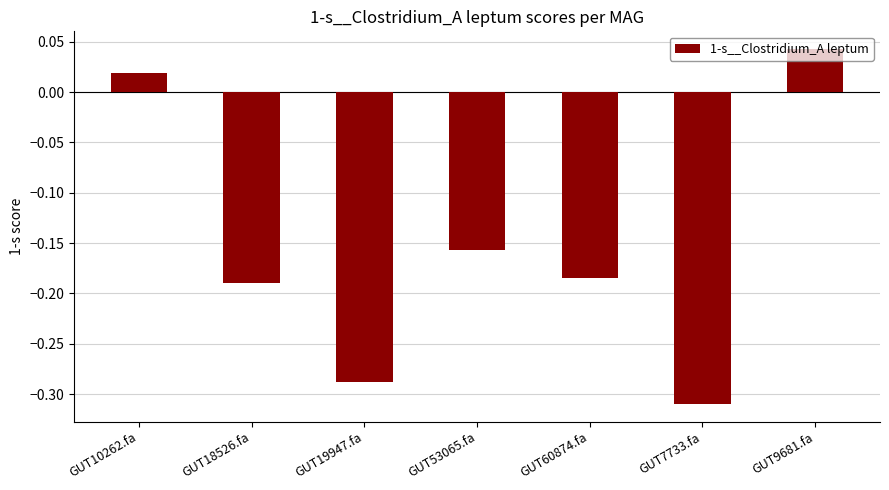

Which label corresponds to the largest value in the chart?

GUT9681.fa